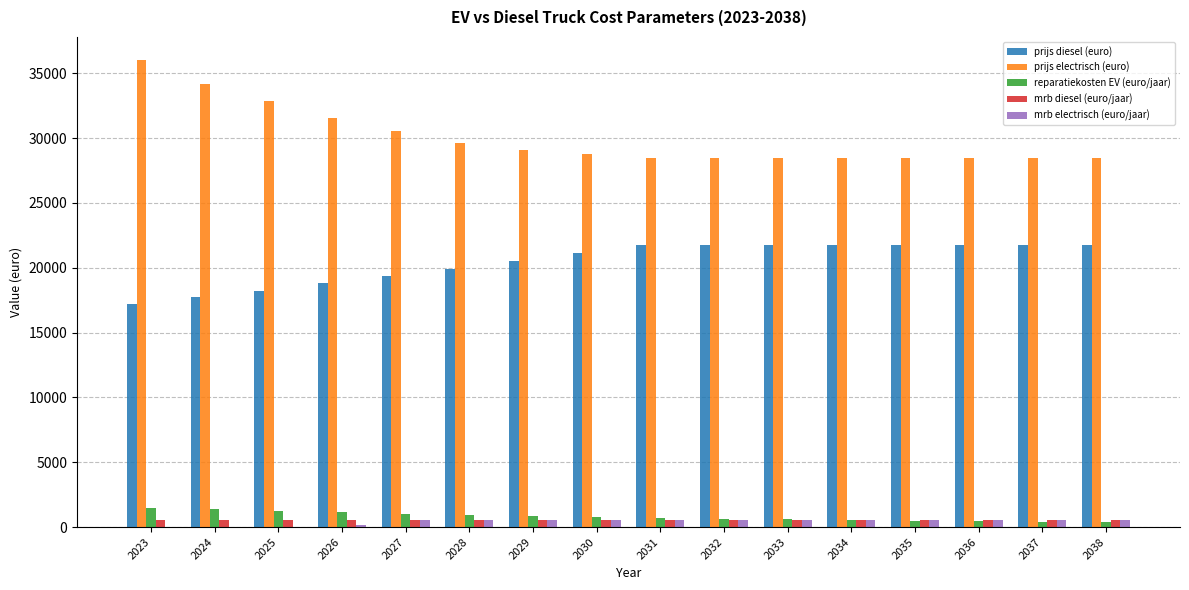

Which series has the largest total across all categories?

prijs electrisch (euro)